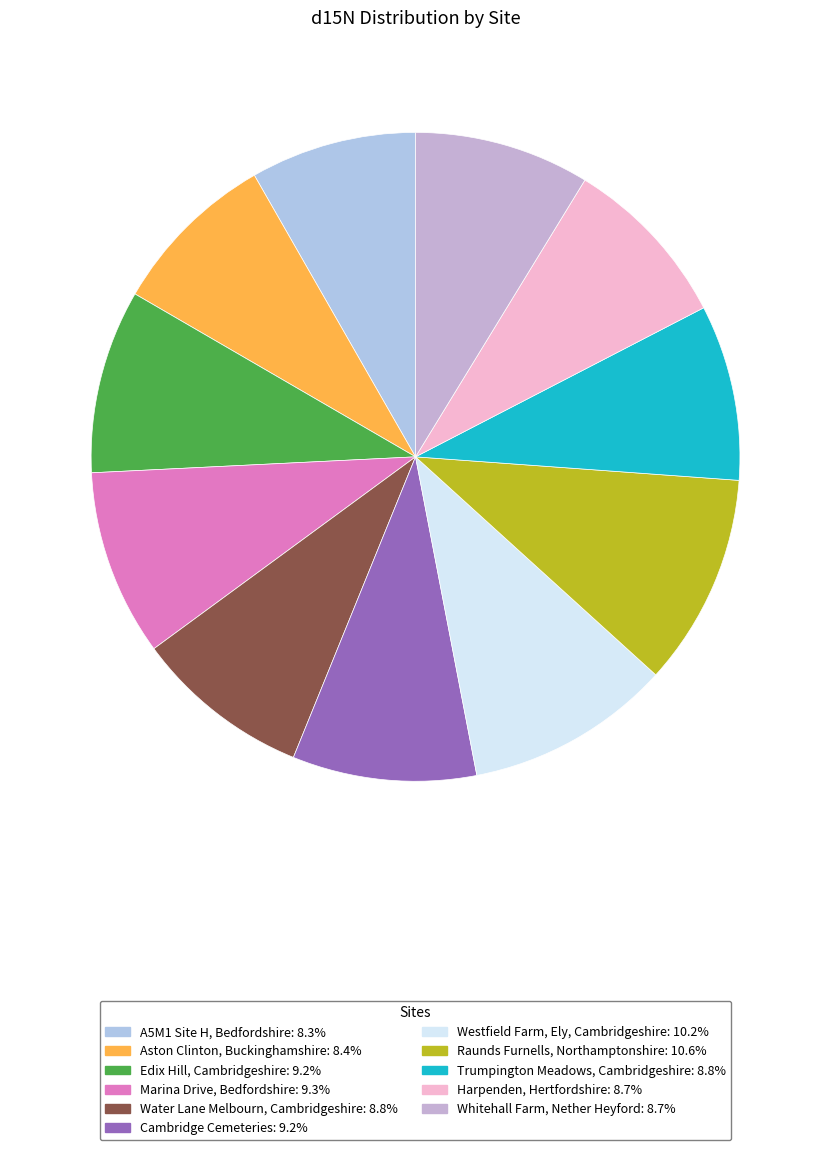

Is there any slice that represents more than half of the pie?

No